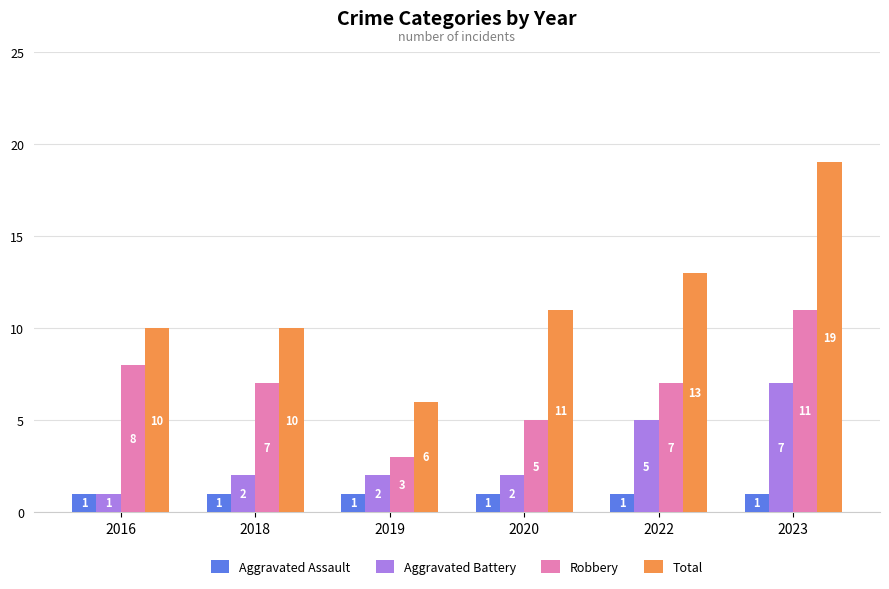

Between 2016 and 2023, which series saw the biggest shift?

Total